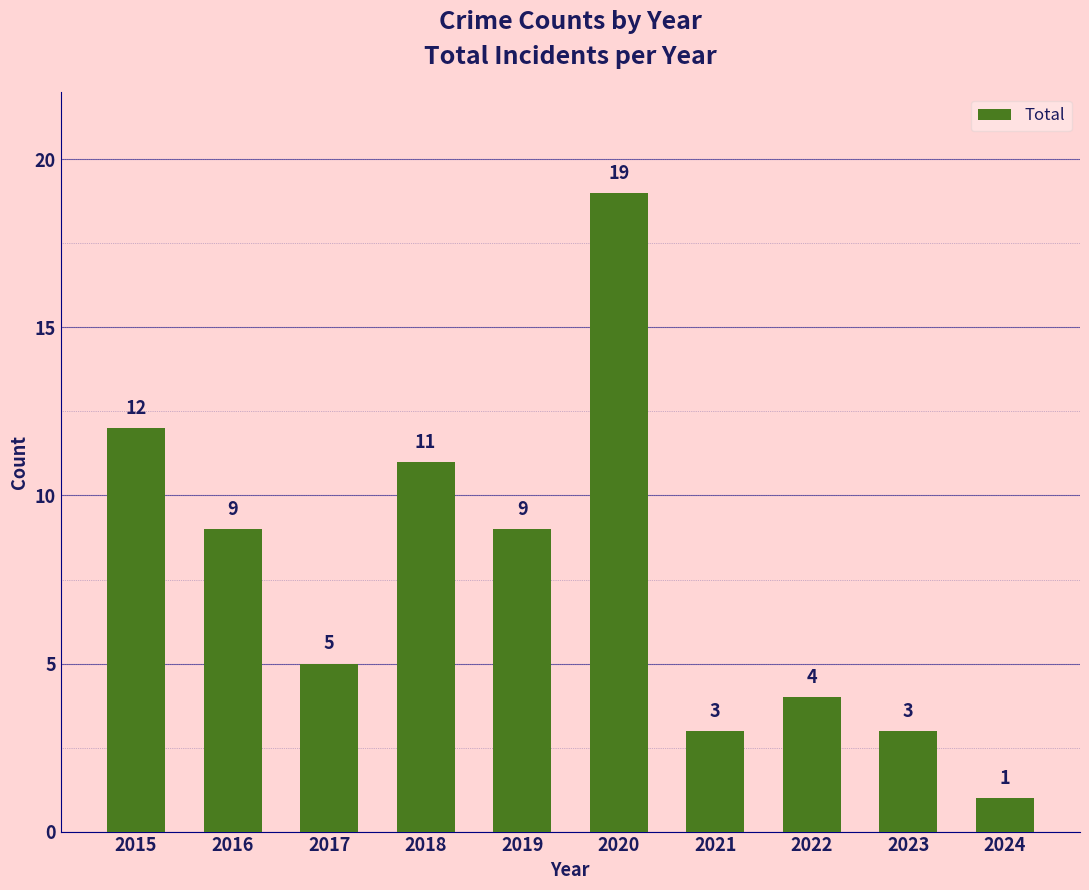

Which has a higher value, 2019 or 2023?

2019